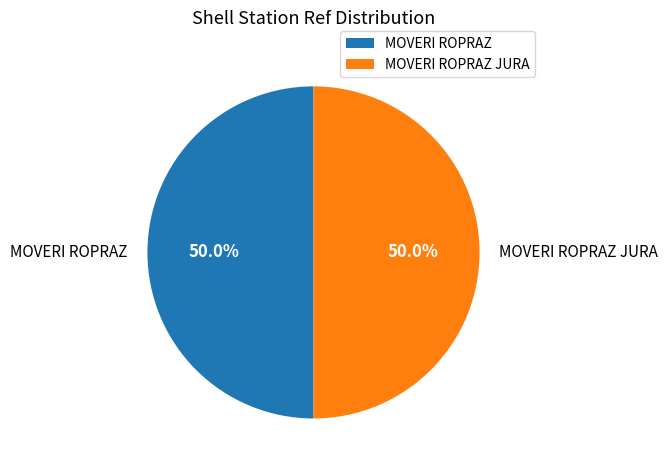

True or false: MOVERI ROPRAZ accounts for 50% of the total.

True